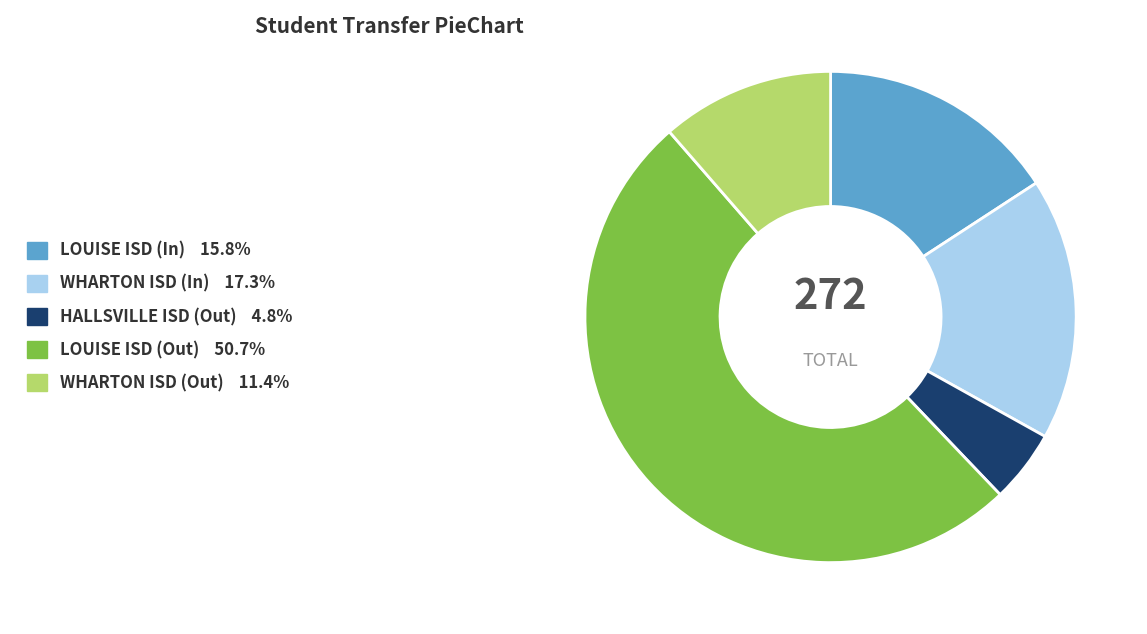

The WHARTON ISD (In) slice represents 9% of the pie. True or false?

False